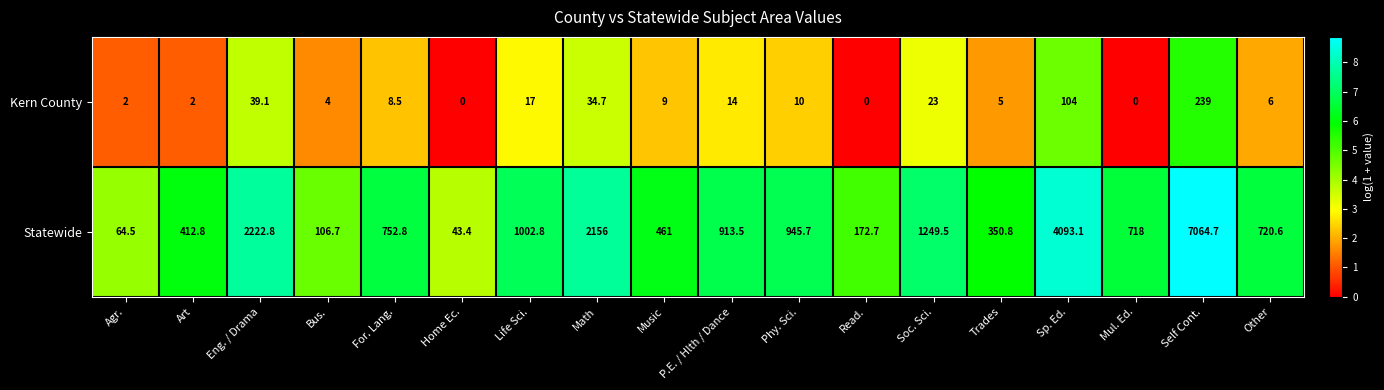

Rank the series by their average value, from lowest to highest.

Kern County, Statewide